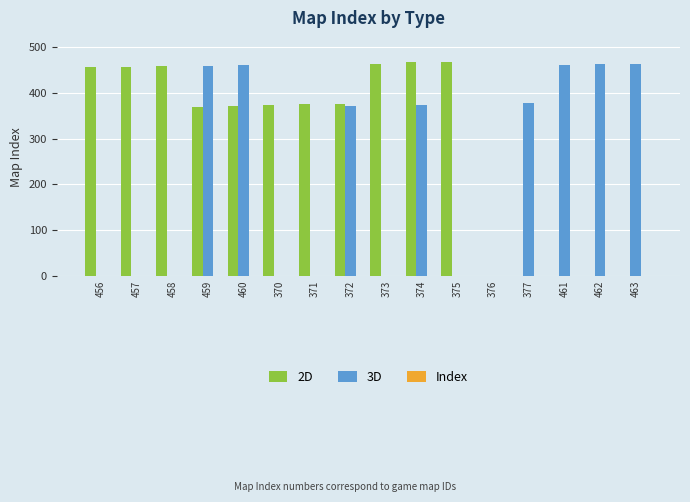

How many categories are shown in the chart?

16